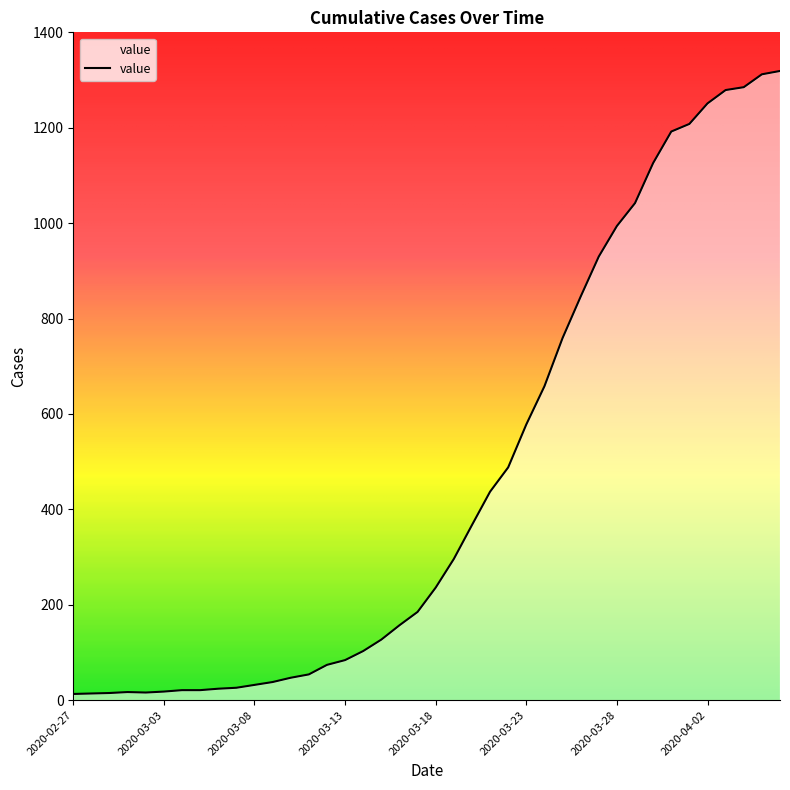

What is the maximum value shown in the chart?

1319